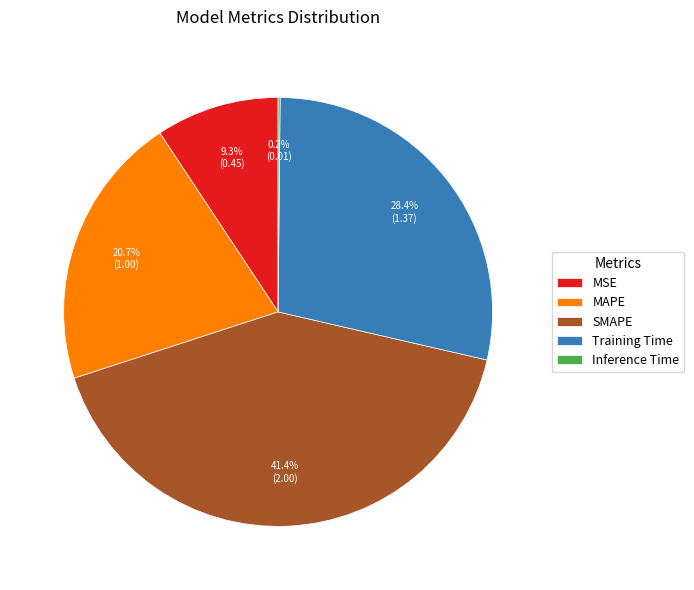

Is there a majority slice in this chart?

No